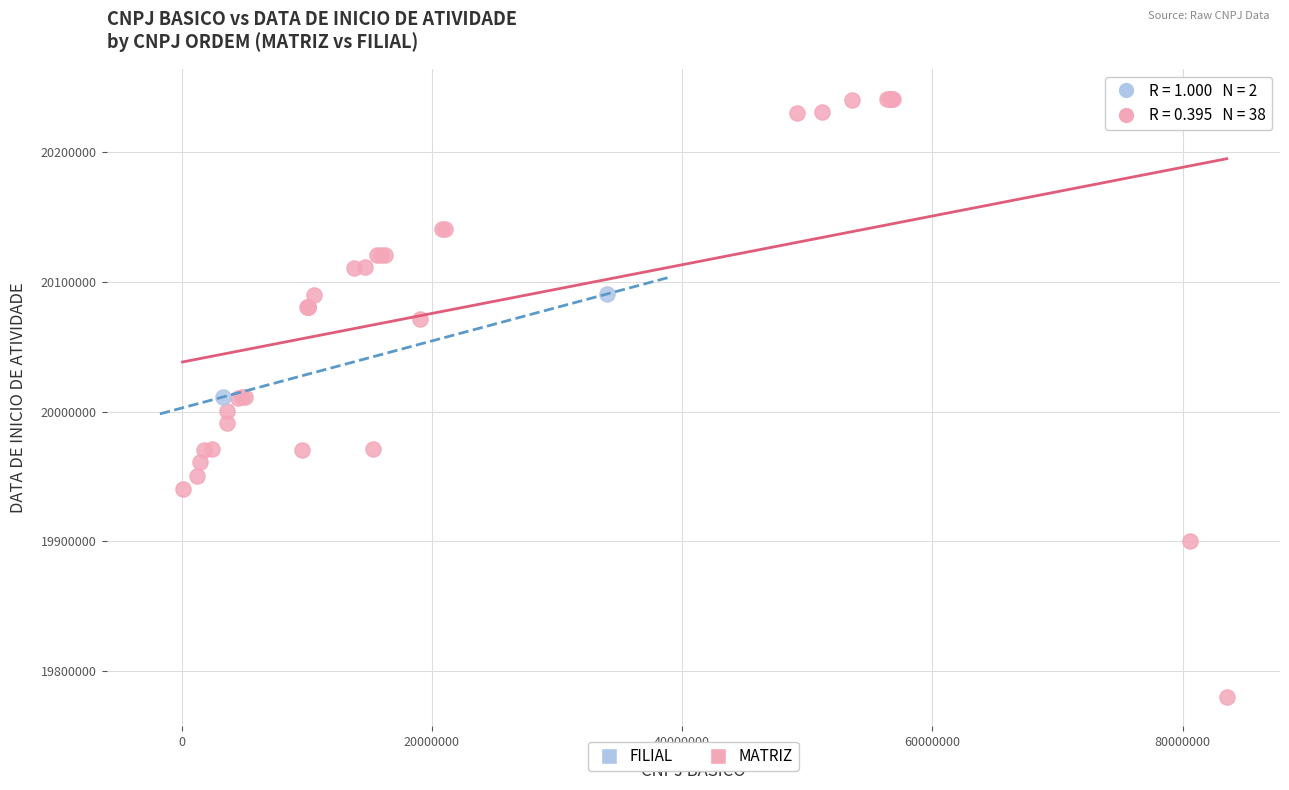

What are all the series names shown in the legend?

FILIAL, MATRIZ